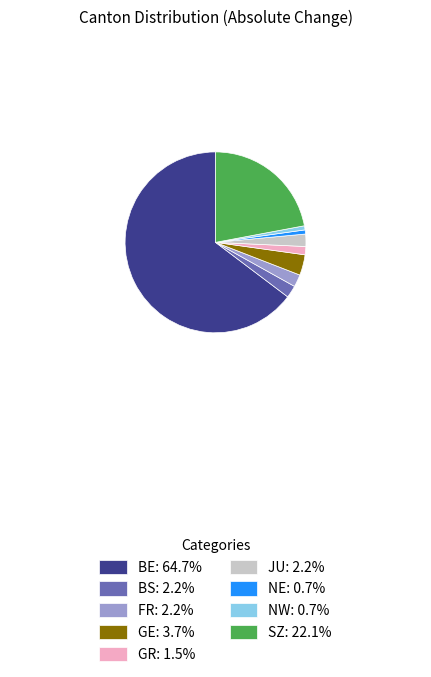

Does BE: 64.7% represent more than half of the total?

Yes